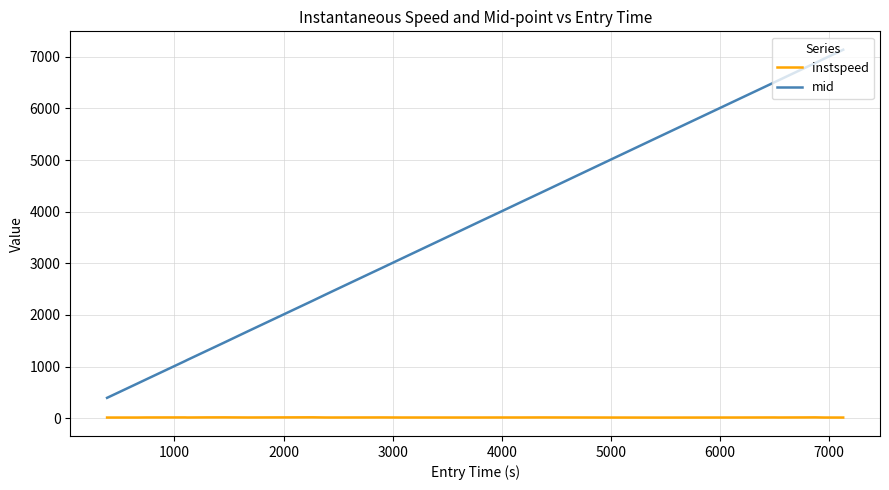

What is the greatest value displayed?

7138.5